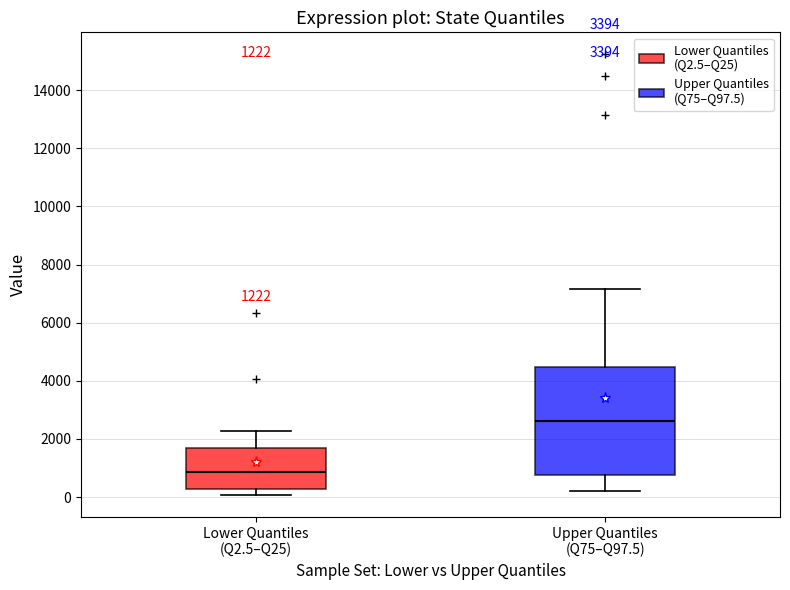

Which box is the tallest, from its lower edge to its upper edge?

Upper Quantiles (Q75–Q97.5)